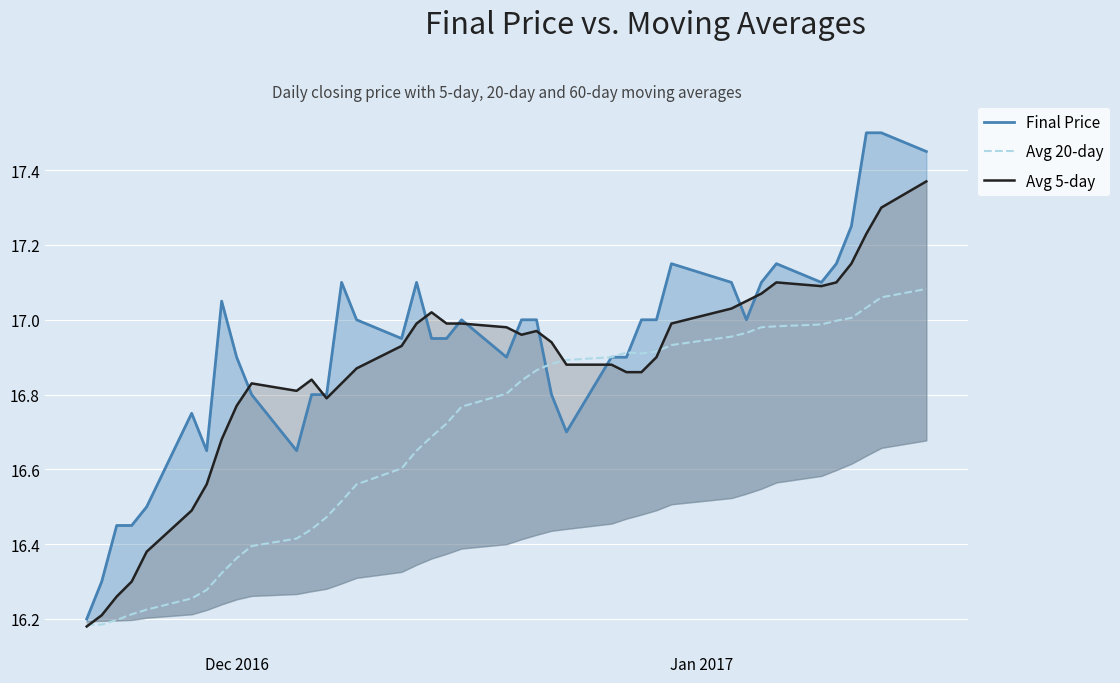

Which series has the widest spread of values?

Final Price